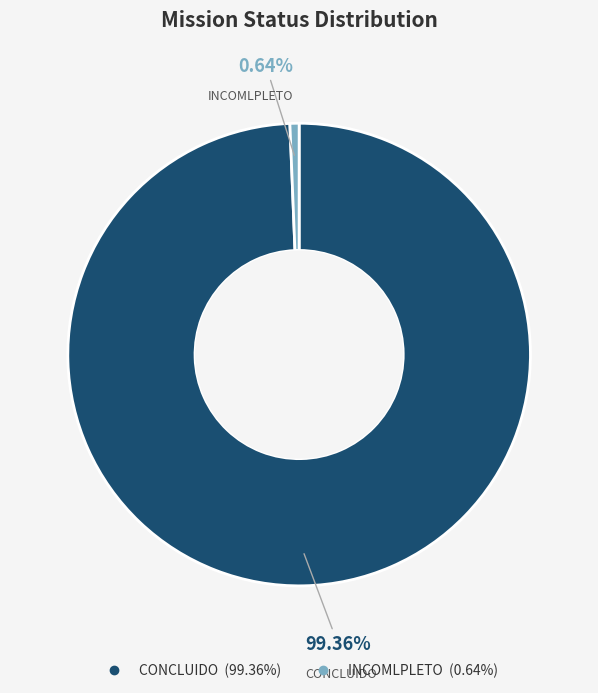

To the nearest percent, what is the difference between the largest and smallest slice percentages?

99%